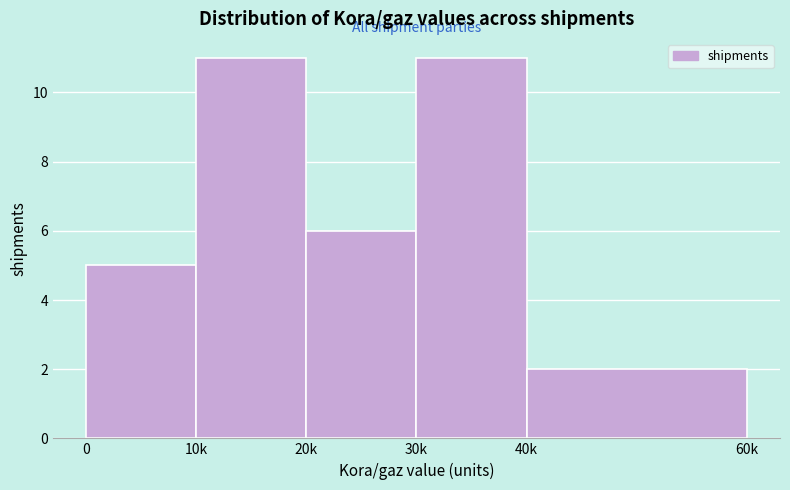

Reading left to right, list all the values displayed in this chart.

0=5	10k=11	20k=6	30k=11	40k=2